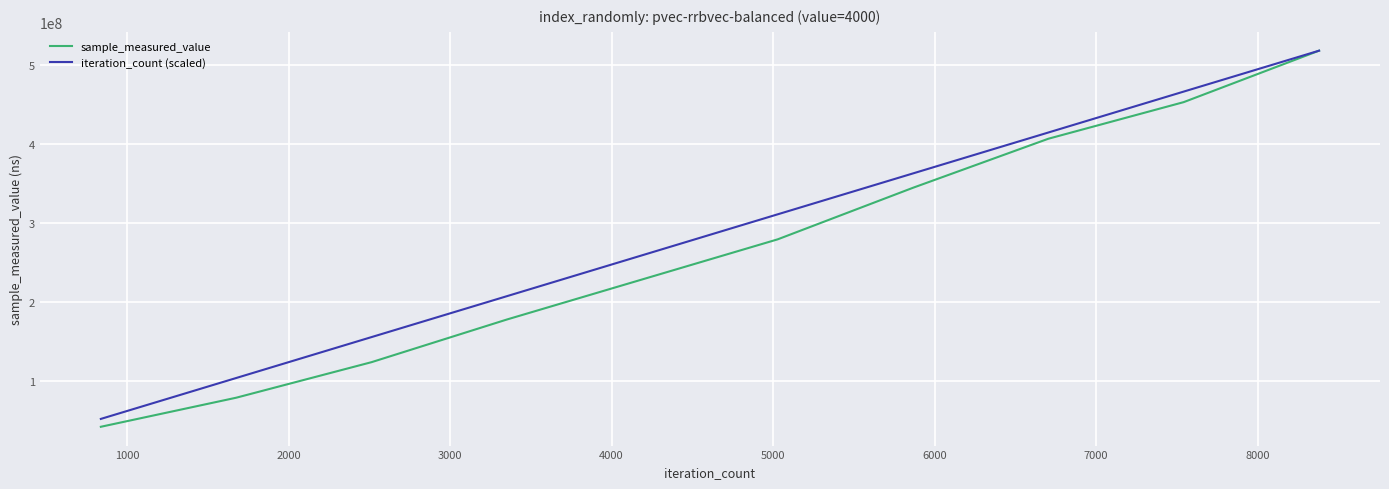

What is the minimum value for sample_measured_value?

41904524.0